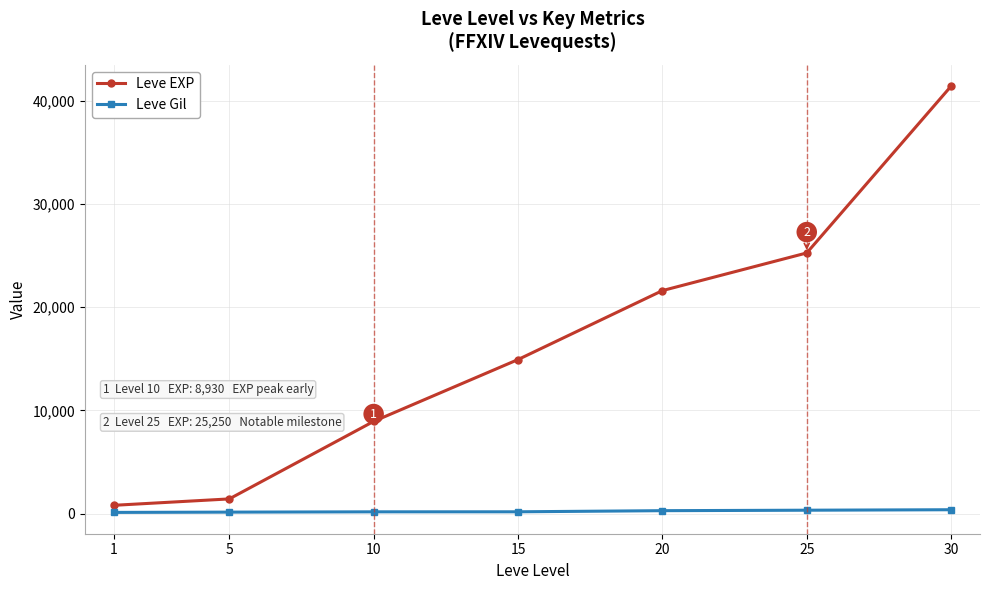

What is the sum of all Leve EXP values?

114330